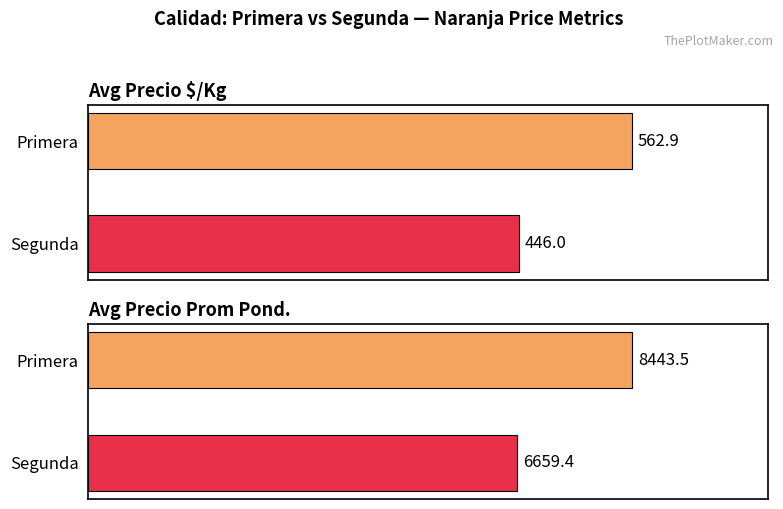

Between Segunda and Primera, which is larger?

Primera